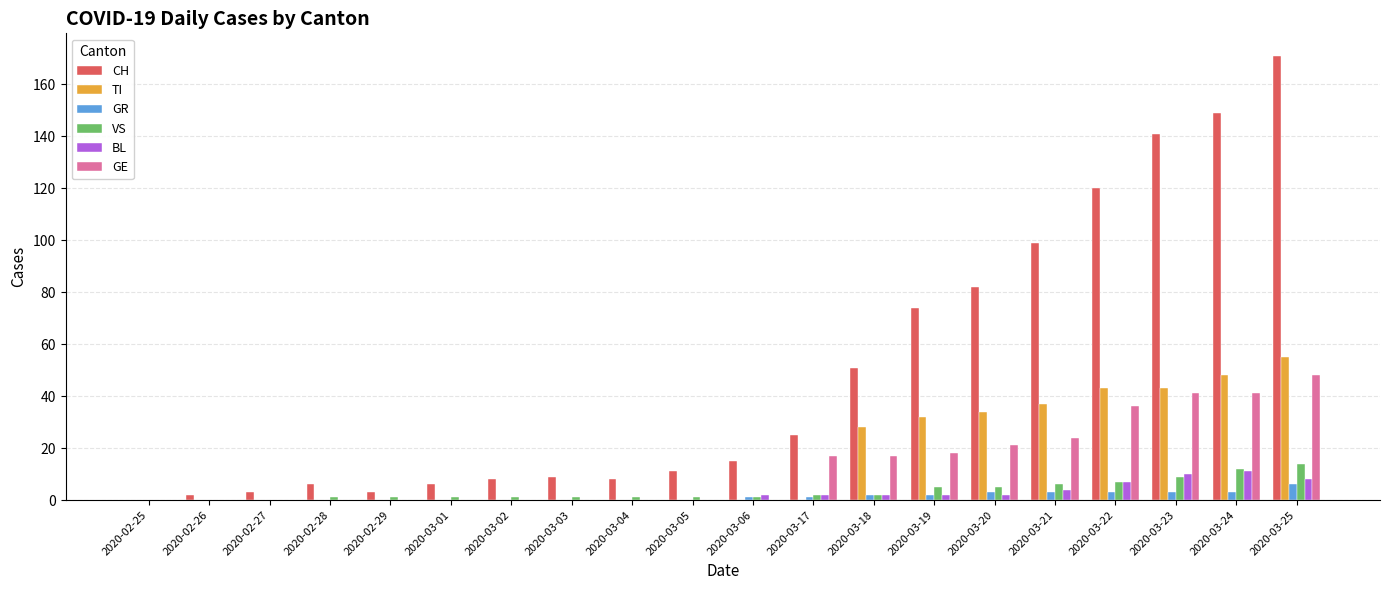

What is the greatest value displayed?

171